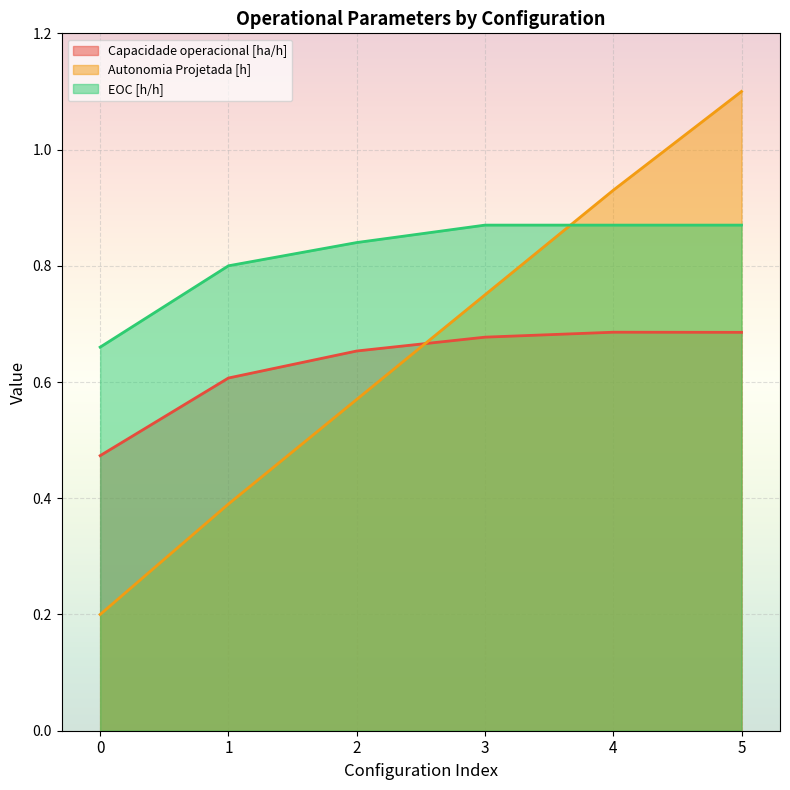

What is the difference between the highest and lowest values at 1?

0.4